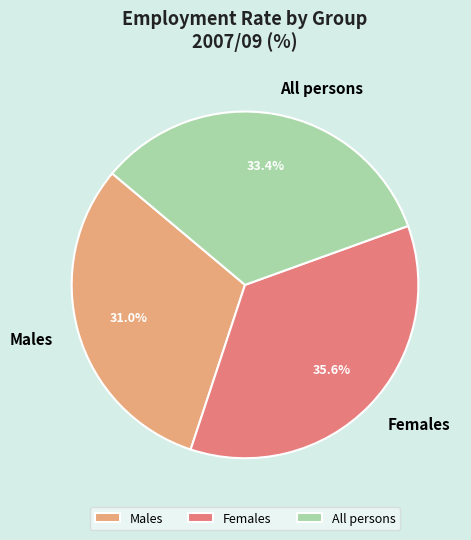

Is All persons the majority of the pie?

No